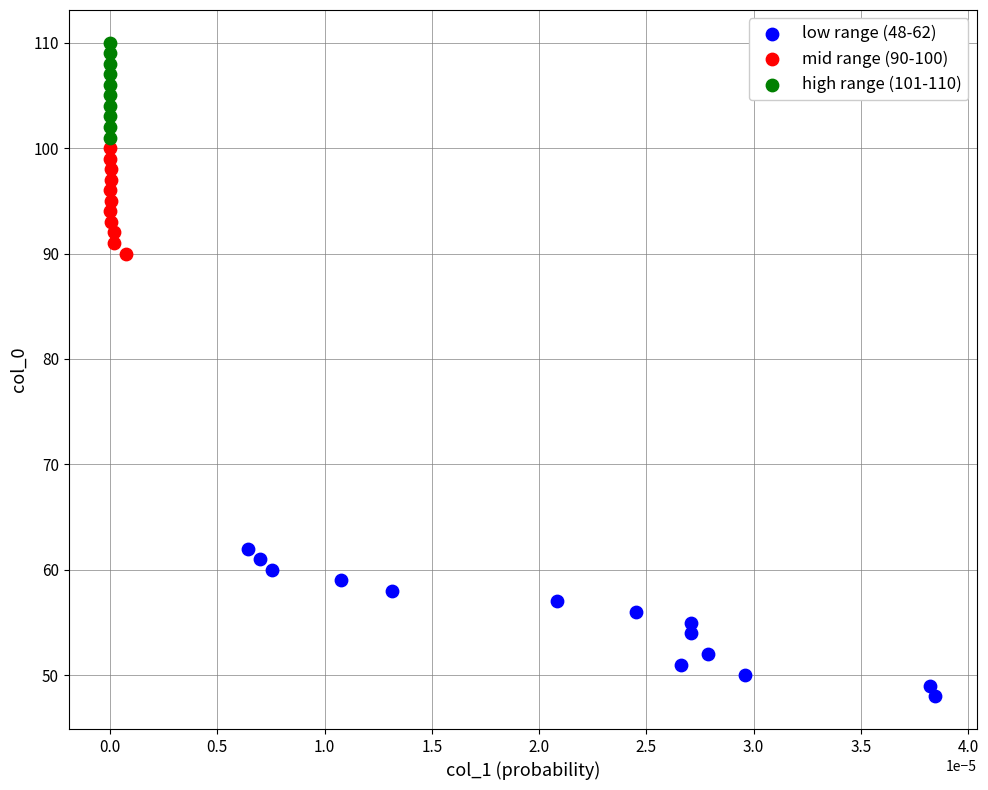

What are all the series names shown in the legend?

low range (48-62), mid range (90-100), high range (101-110)